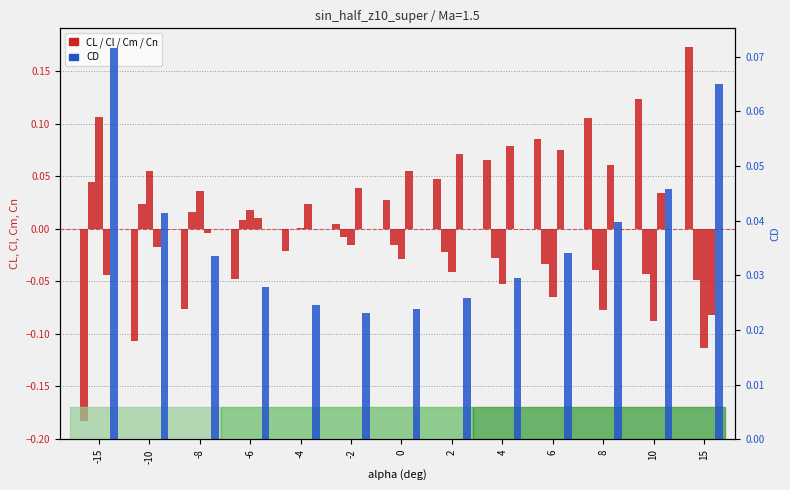

How many bars are there in total?

65